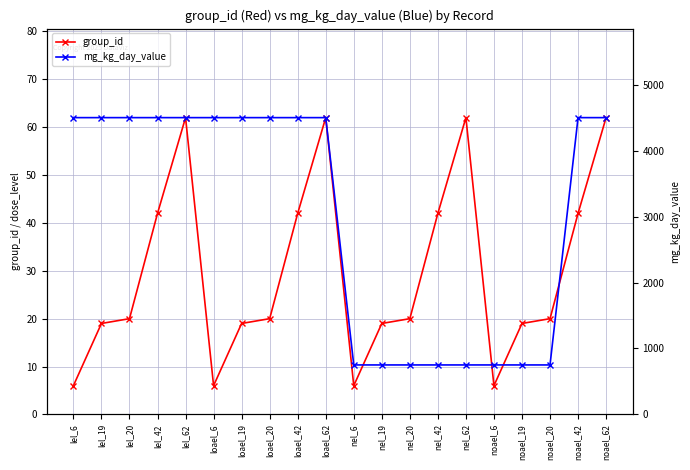

How many lines are shown in the chart?

2